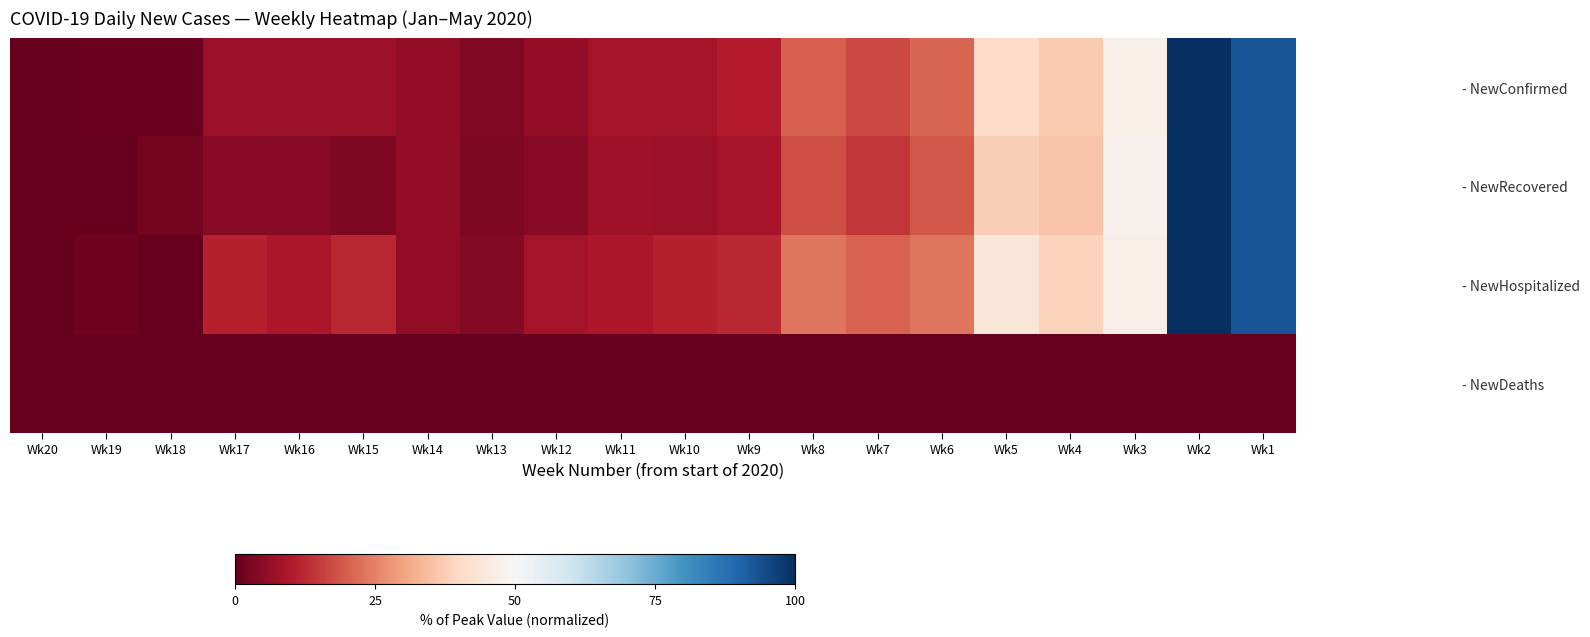

Rank the series by their maximum value, from highest to lowest.

- NewConfirmed, - NewRecovered, - NewHospitalized, - NewDeaths